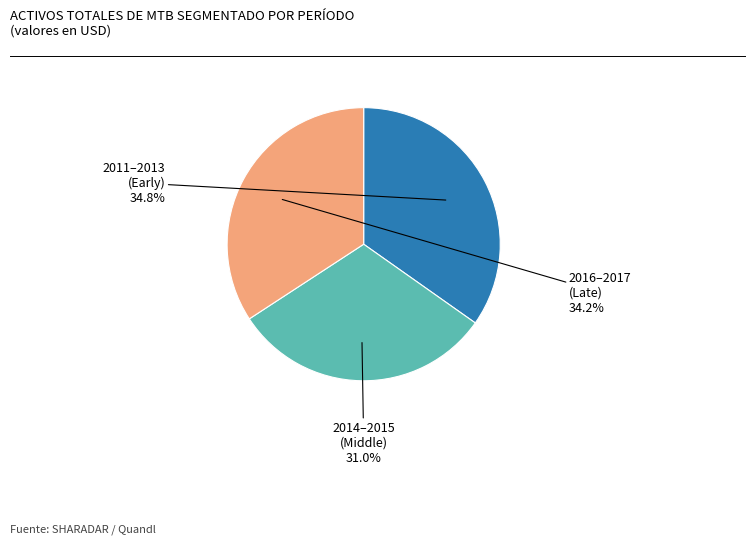

What percentage do 2011–2013 (Early) and 2016–2017 (Late) together represent?

69.0%